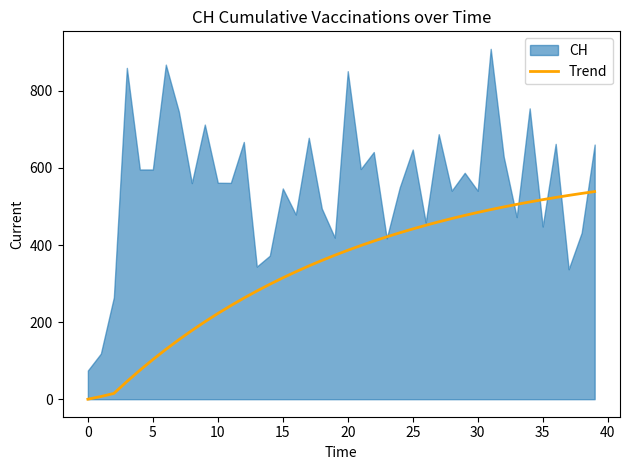

The value of Trend at 30 is 484.5. True or false?

True